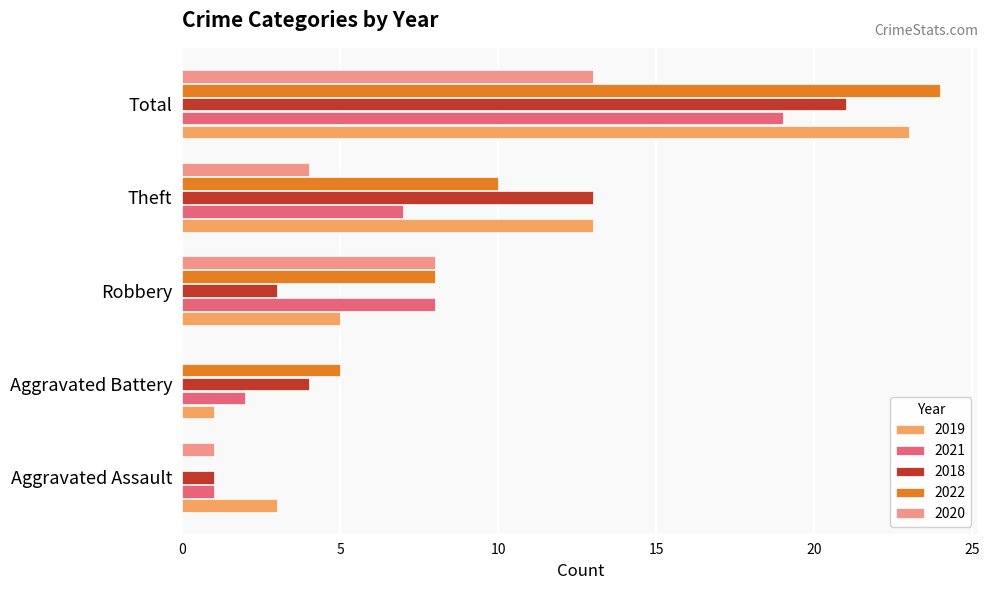

Which label corresponds to the largest value in the chart?

Total